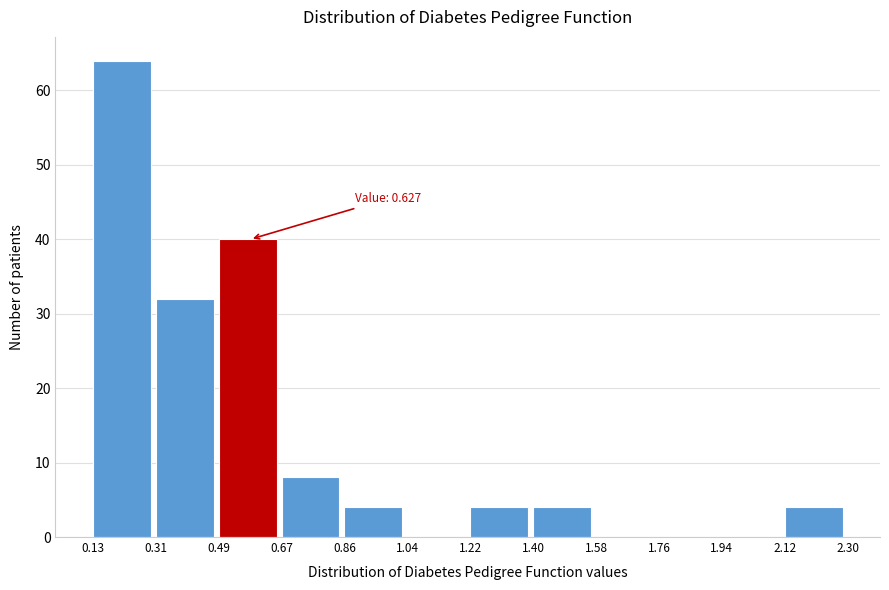

Which range on the x-axis has the tallest bar?

0.13 to 0.31